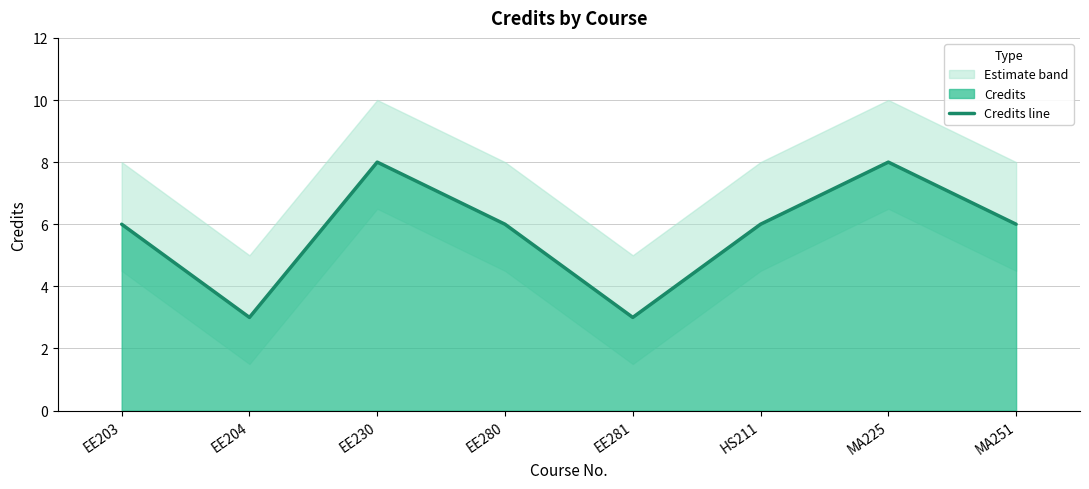

Does the chart have visible grid lines?

Yes